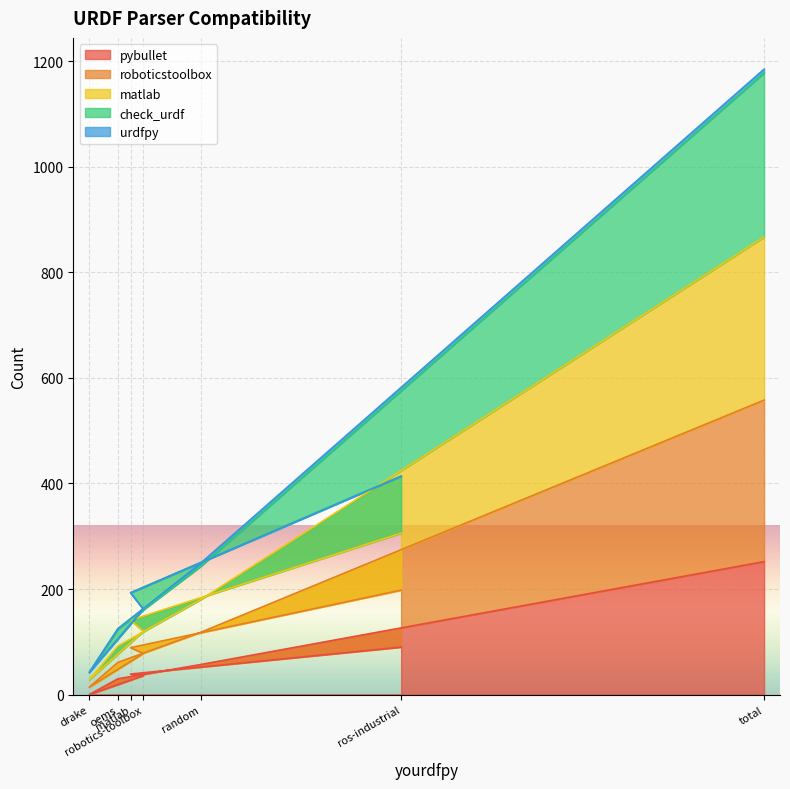

True or false: pybullet and matlab cross at least once.

False